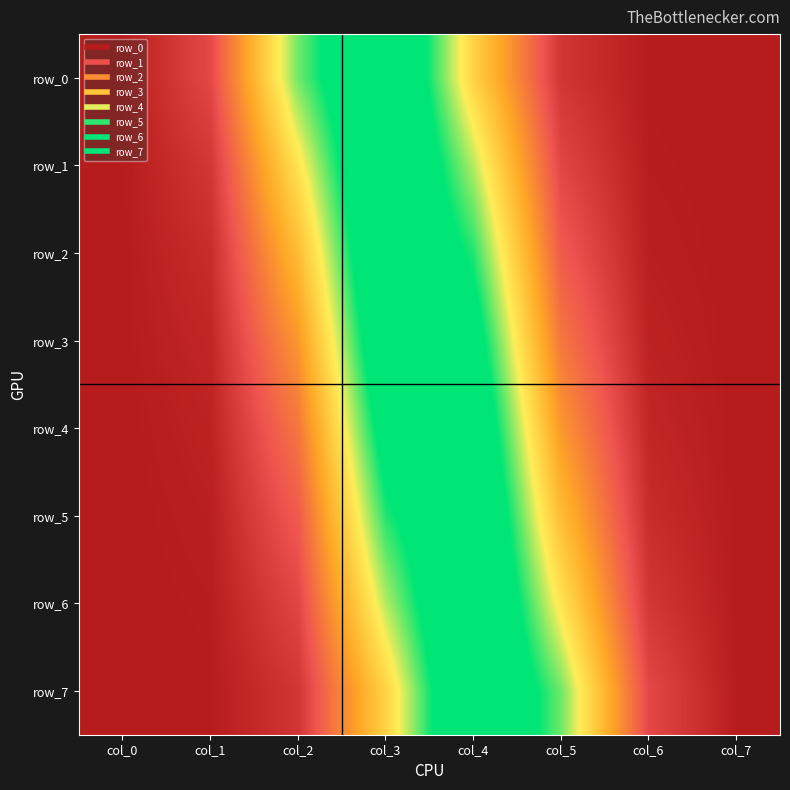

The value of row_7 at col_7 is 0.0. True or false?

True